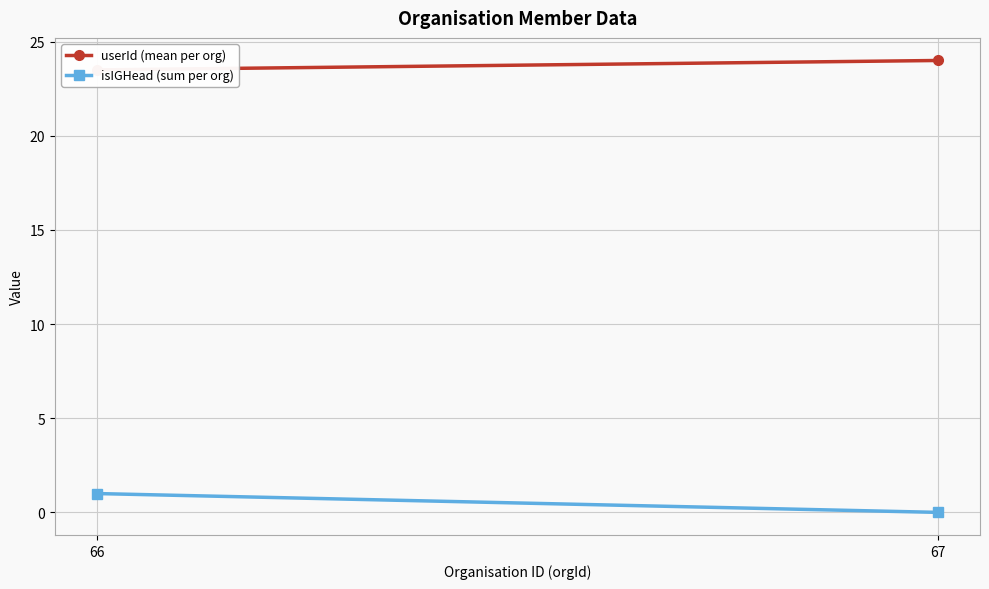

At which label is isIGHead (sum per org) closest to 0?

67